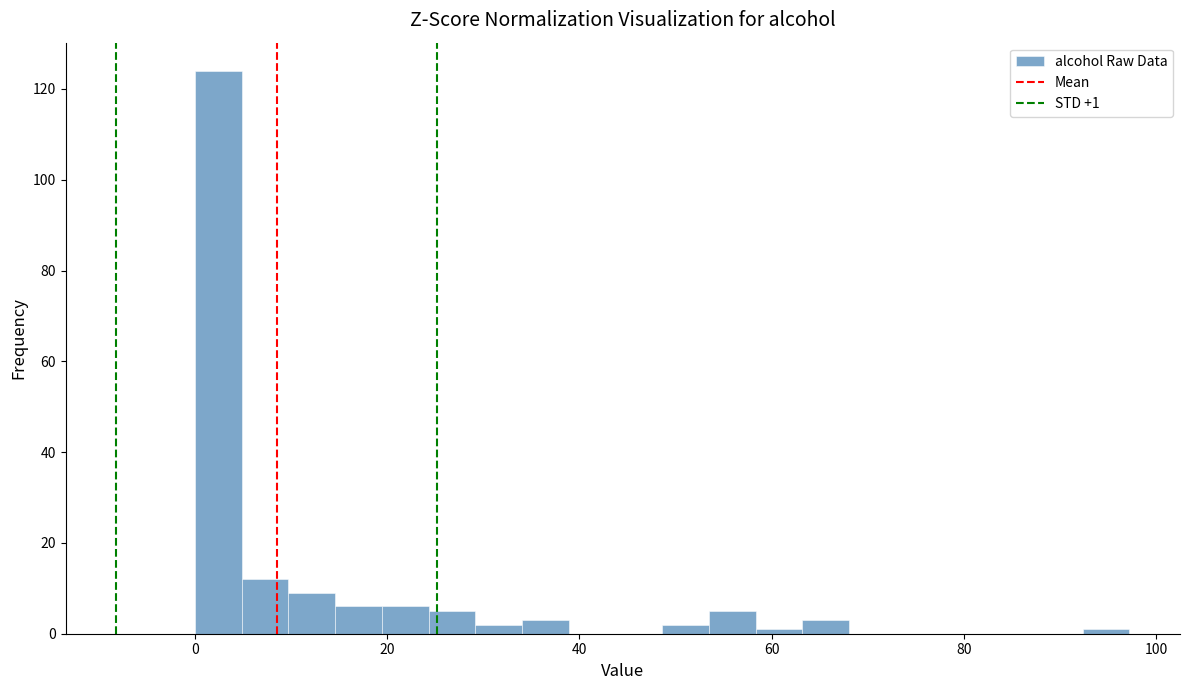

Read against the x-axis, roughly where is the centre of the tallest bar?

2